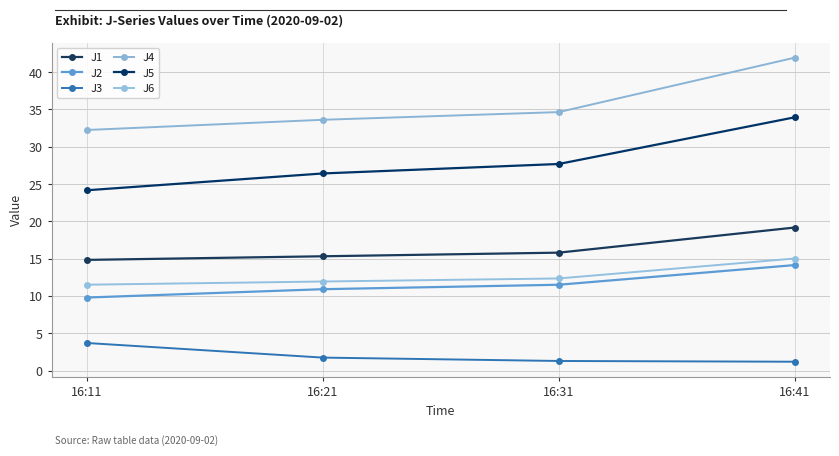

Reading left to right, list all the values displayed in this chart.

J1: 14.8	15.3	15.8	19.2
J2: 9.8	10.9	11.5	14.1
J3: 3.7	1.7	1.3	1.2
J4: 32.2	33.6	34.6	41.9
J5: 24.2	26.4	27.7	33.9
J6: 11.5	11.9	12.3	15.0